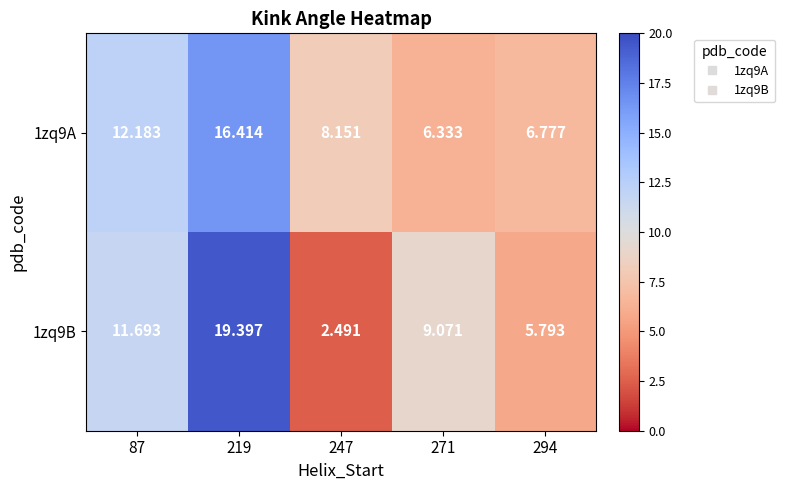

Is the value of 1zq9B at 294 greater than the value of 1zq9A at 219?

No